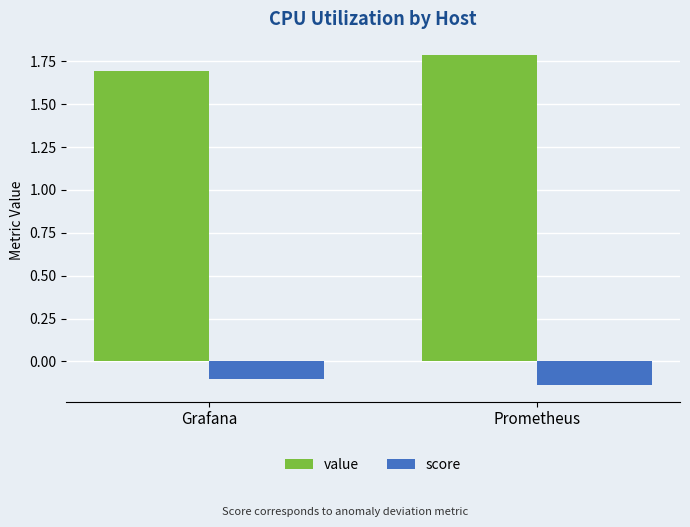

The value series shows 3.2 at Prometheus. True or false?

False